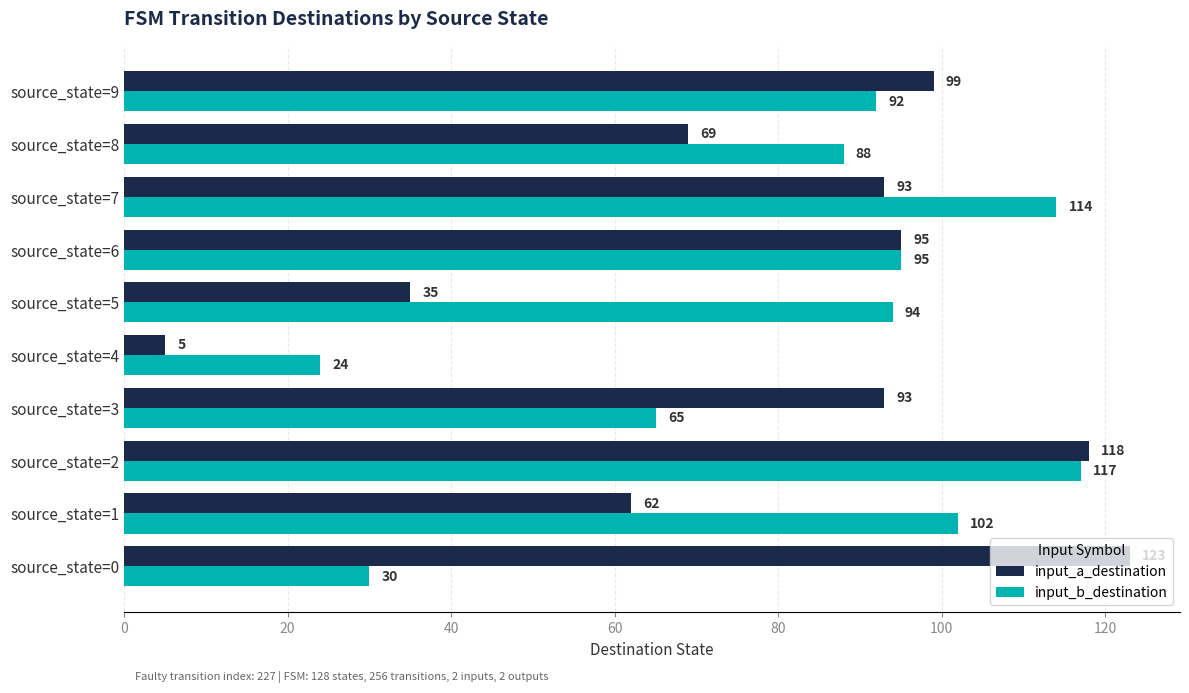

True or false: input_b_destination has a value of 92 at source_state=9.

True